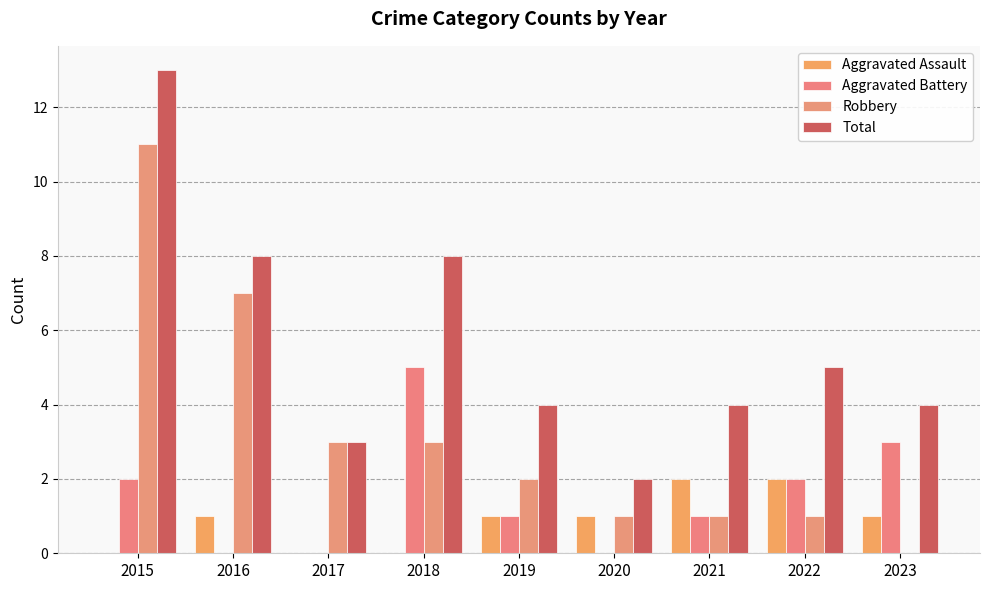

What is the total value across all series at 2022?

10